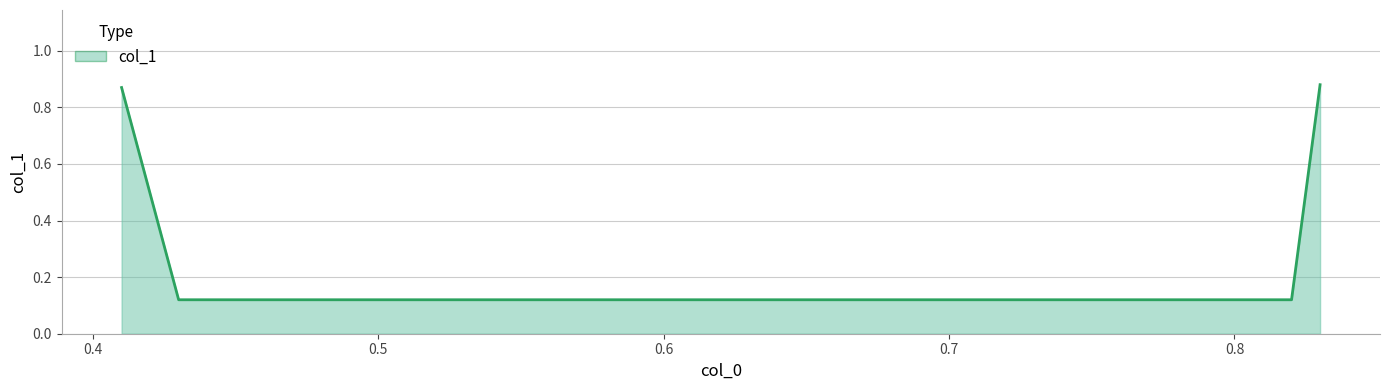

What is the sum of all values?

2.0